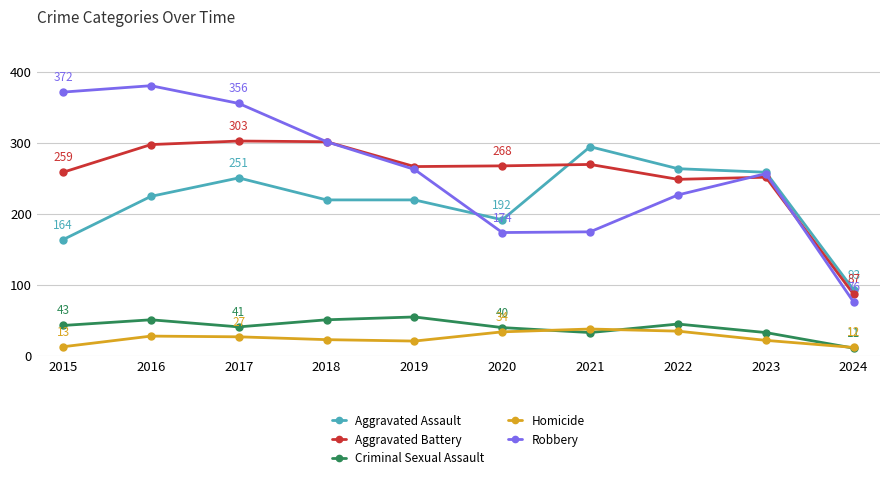

True or false: Criminal Sexual Assault and Aggravated Battery cross at least once.

False